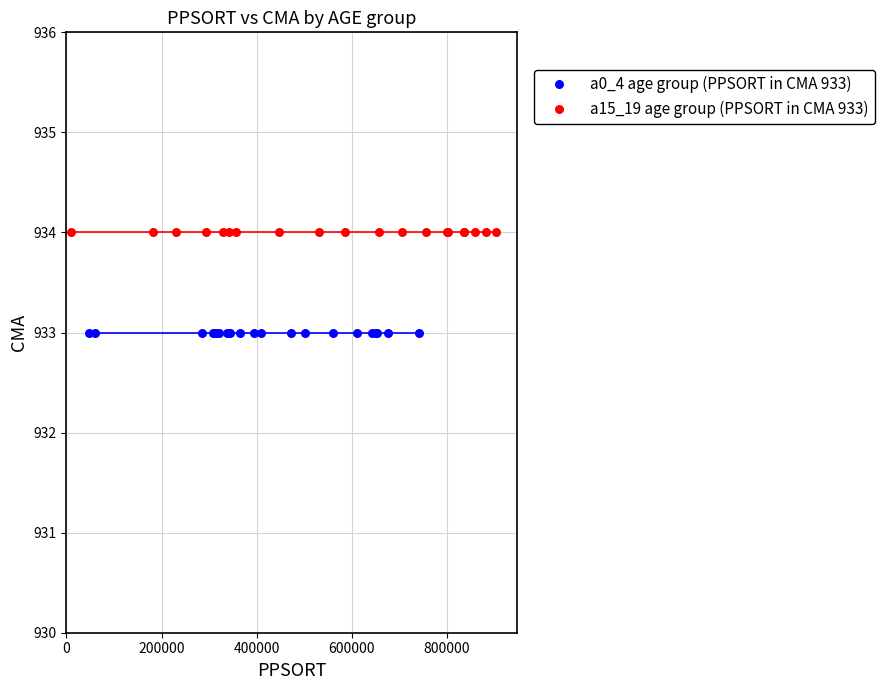

Which series contains the highest Y value?

a15_19 age group (PPSORT in CMA 933)